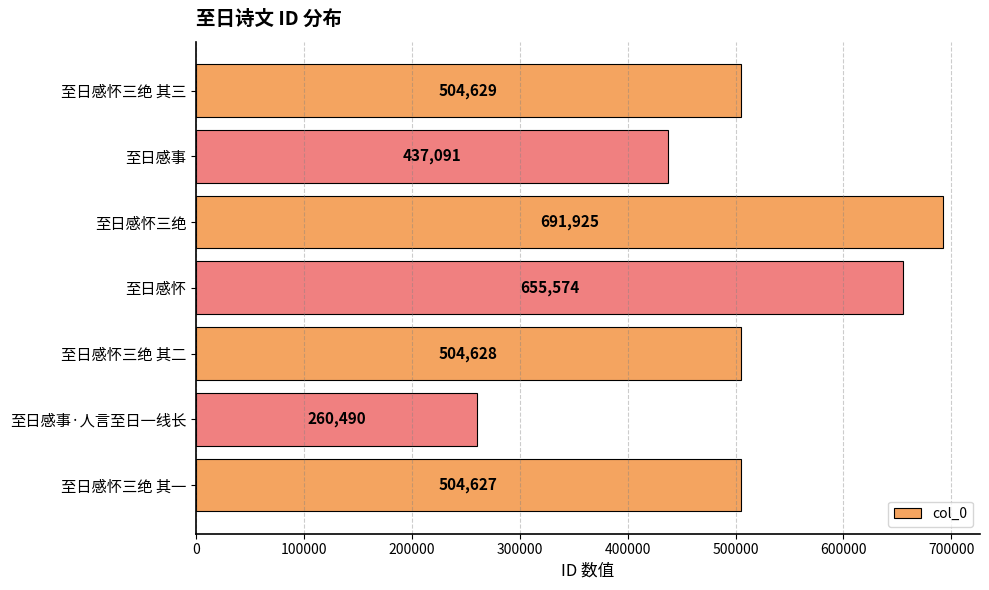

Reading bottom to top, extract all data points from this chart.

504627	260490	504628	655574	691925	437091	504629